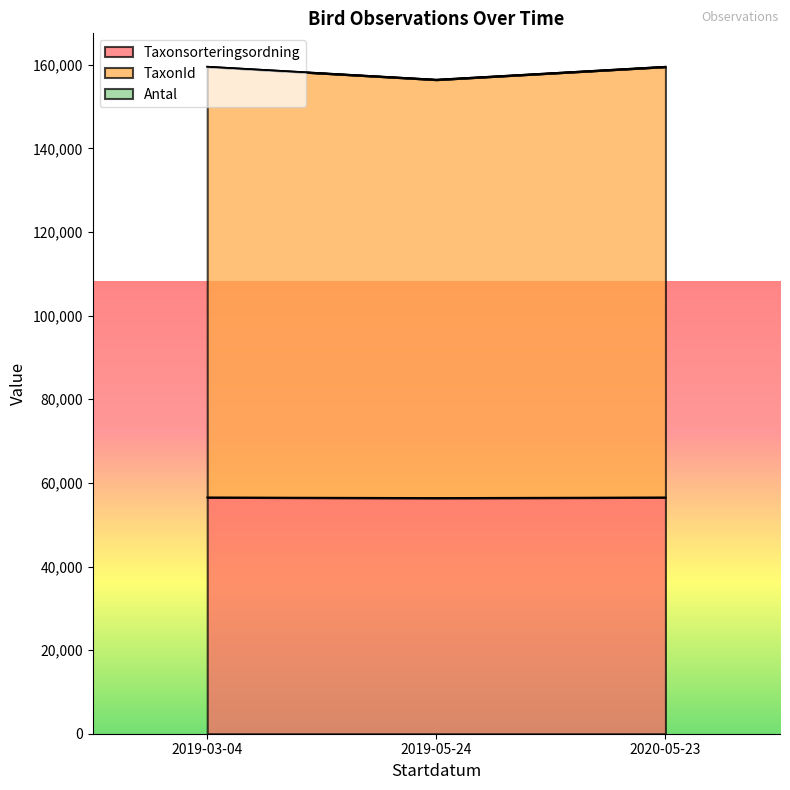

What is the average value of the TaxonId series?

158526